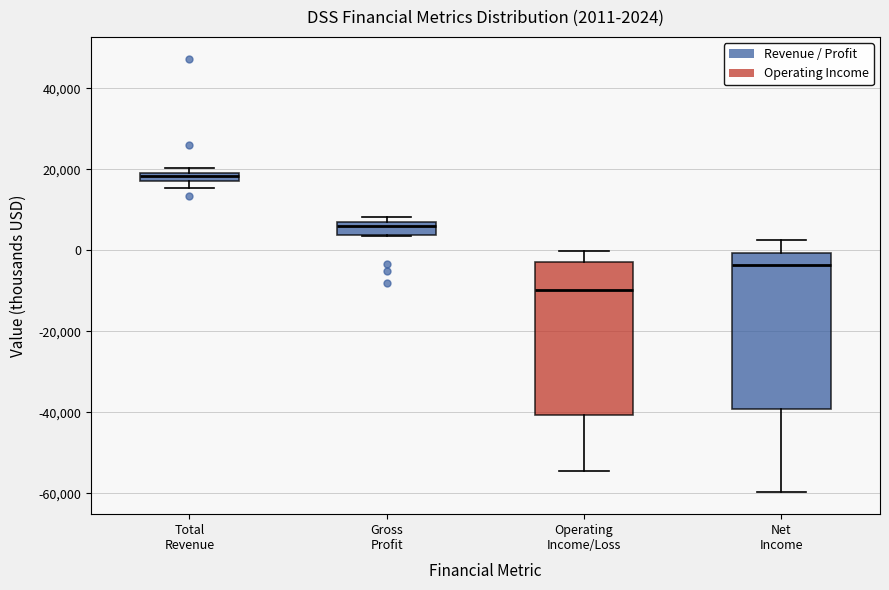

Which box's median line is the highest?

Total Revenue